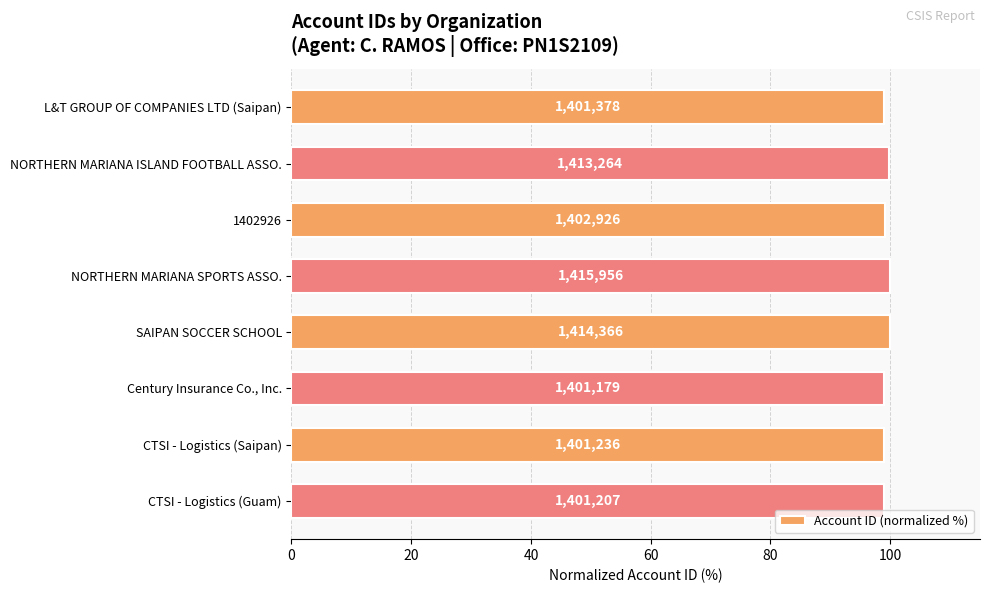

How many bars are there in total?

8